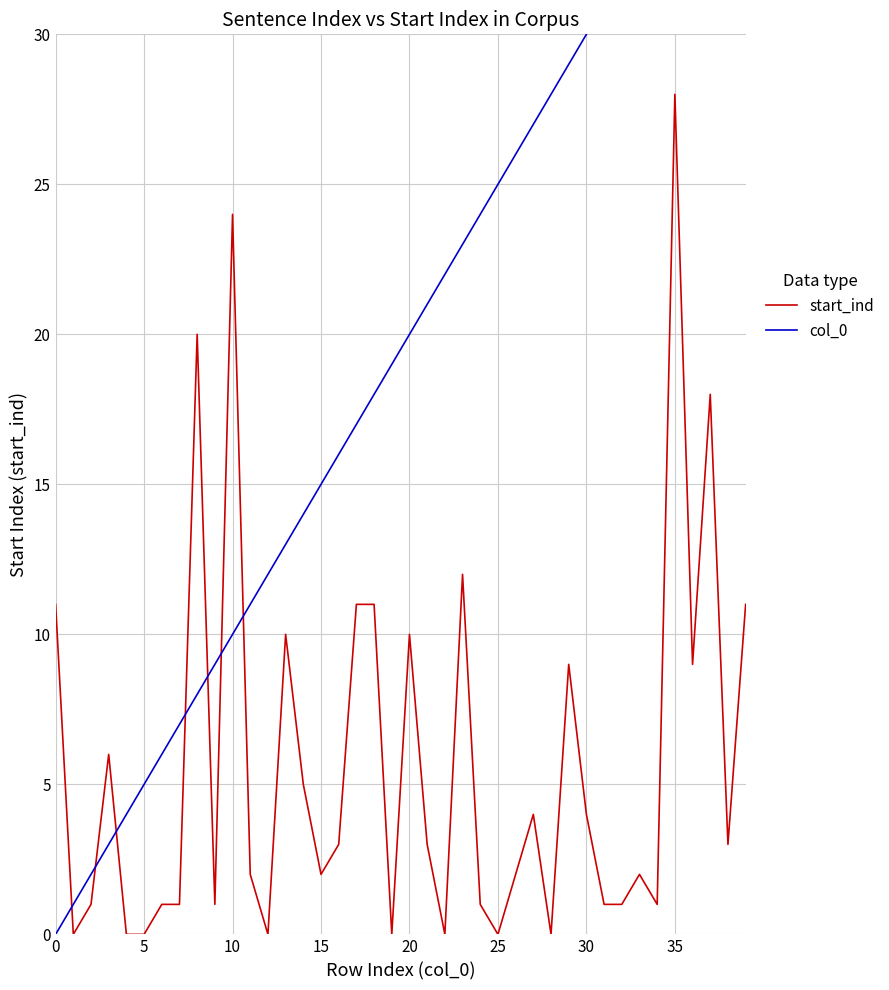

The start_ind series shows 5 at 30. True or false?

False